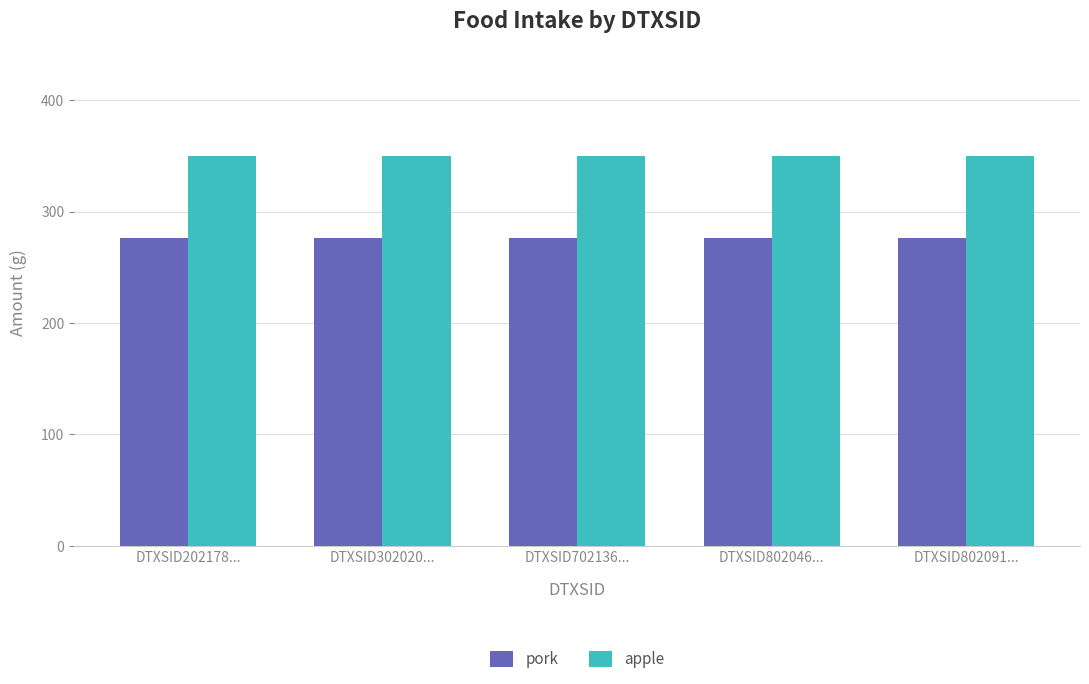

At DTXSID802046..., list the series in order from largest to smallest.

apple, pork